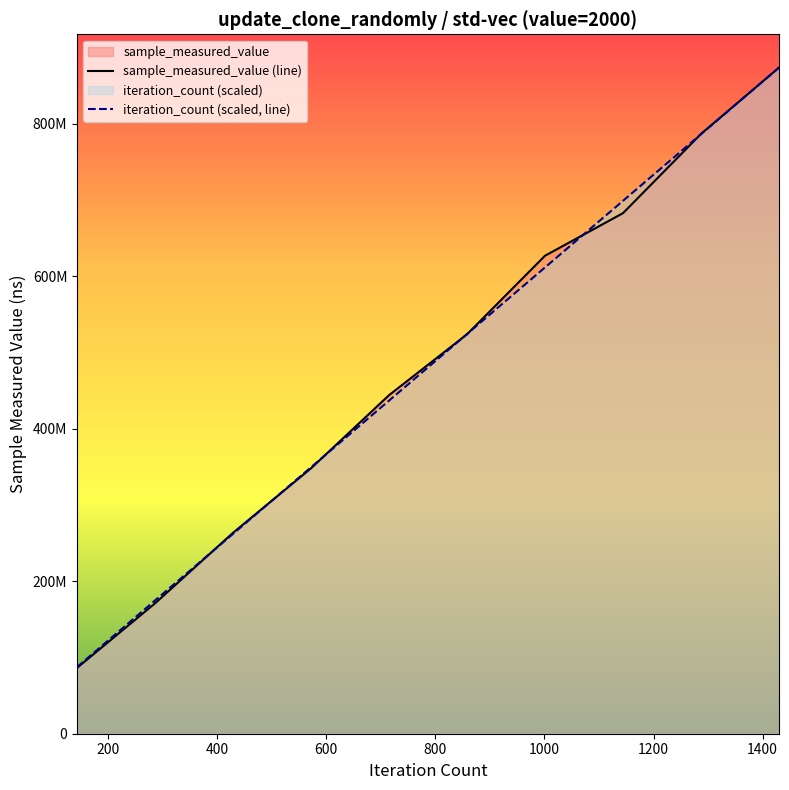

What is the difference between the iteration_count values at 170939360 and 348057509?

174710339.6